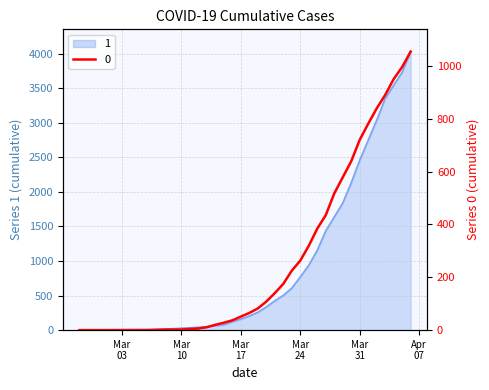

What are all the series names shown in the legend?

1, 0